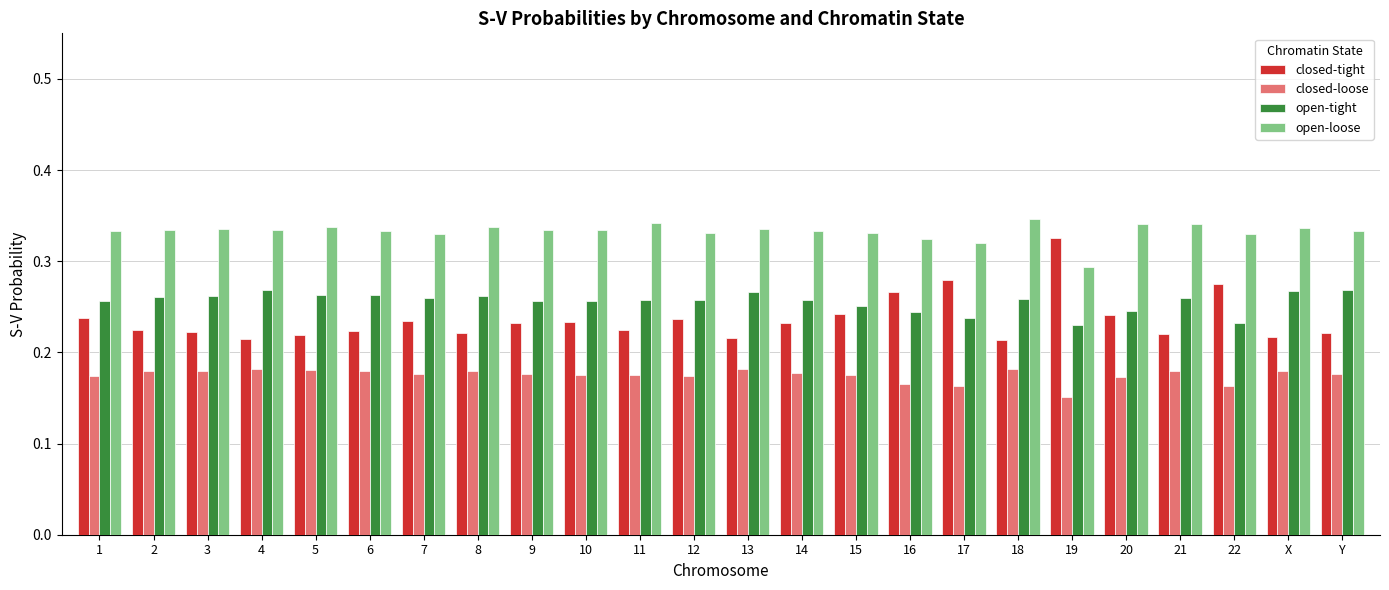

At which label is closed-loose closest to 0?

19